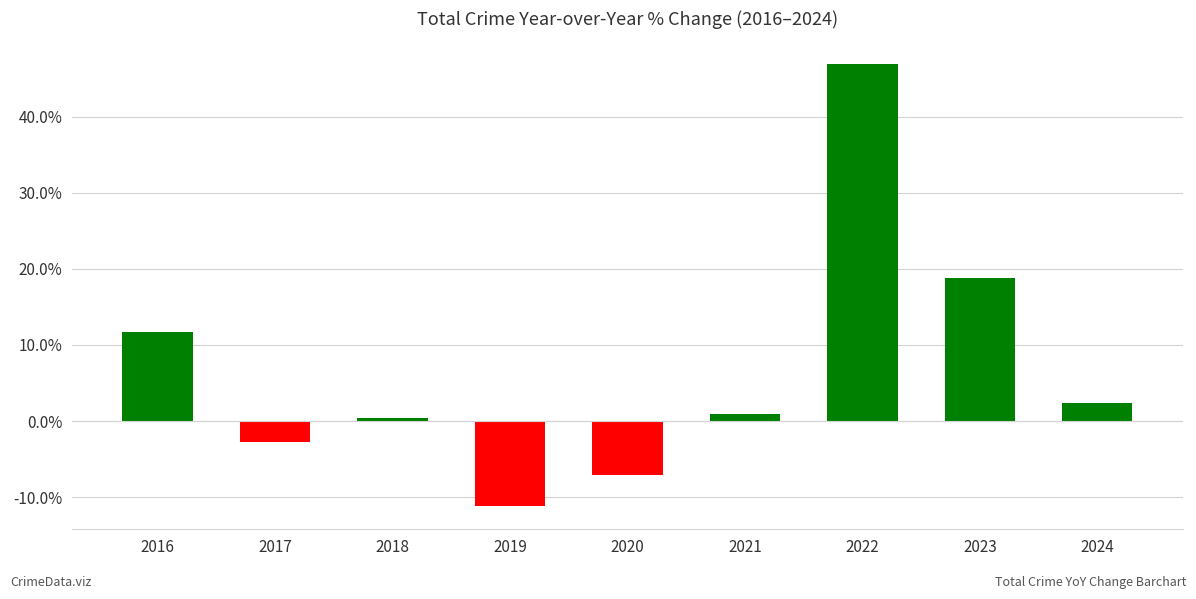

Reading right to left, extract all data points from this chart.

2024=2.4	2023=18.8	2022=46.9	2021=0.9	2020=-7.1	2019=-11.2	2018=0.4	2017=-2.8	2016=11.7